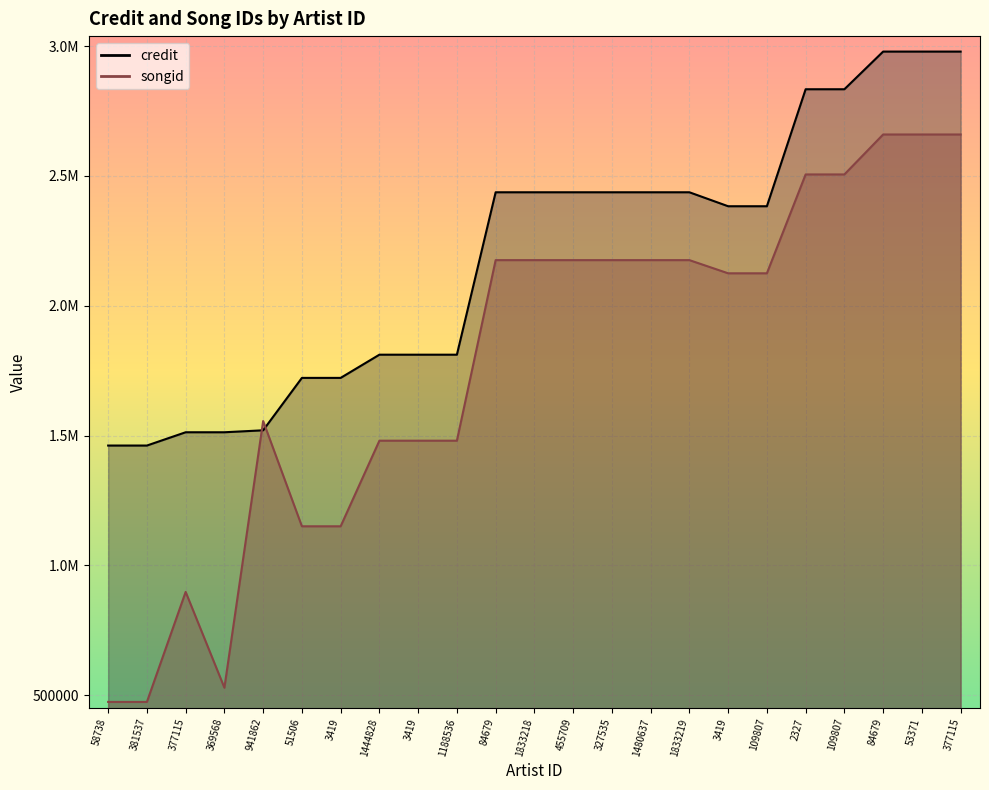

In songid, how many points are lower than both neighbors (excluding endpoints)?

1